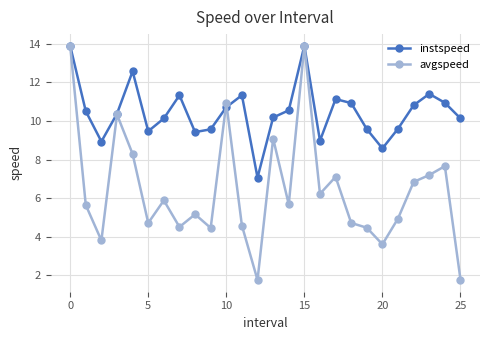

Which series has the largest total across all categories?

instspeed